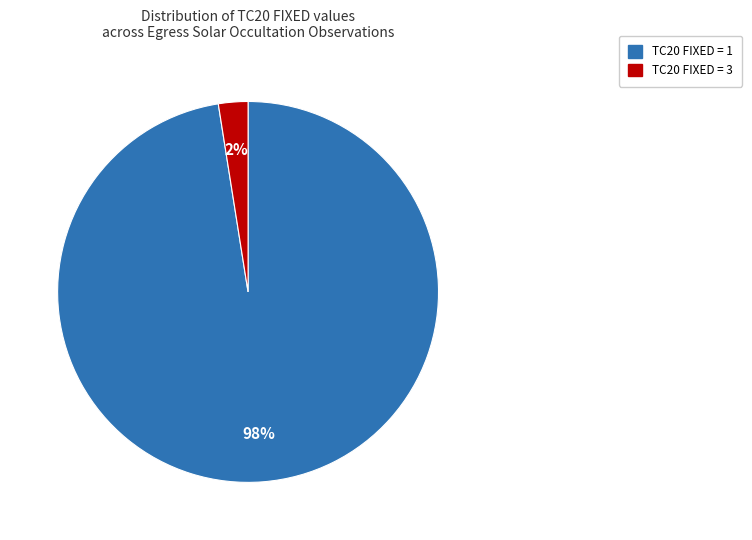

To the nearest percent, what is the average slice percentage?

50%